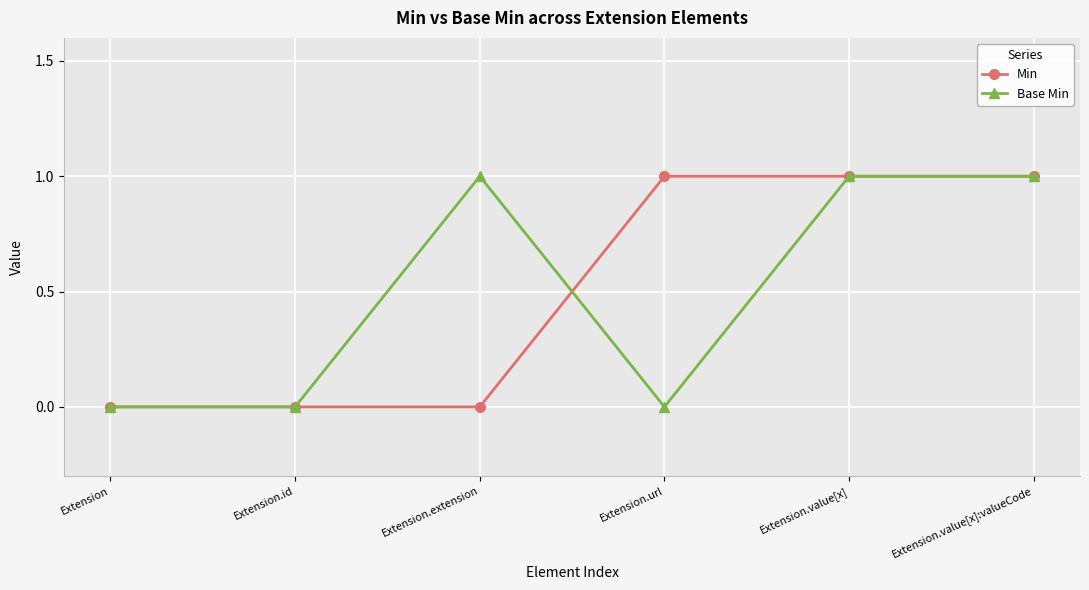

Between Extension.extension and Extension.value[x], which series saw the biggest shift?

Min